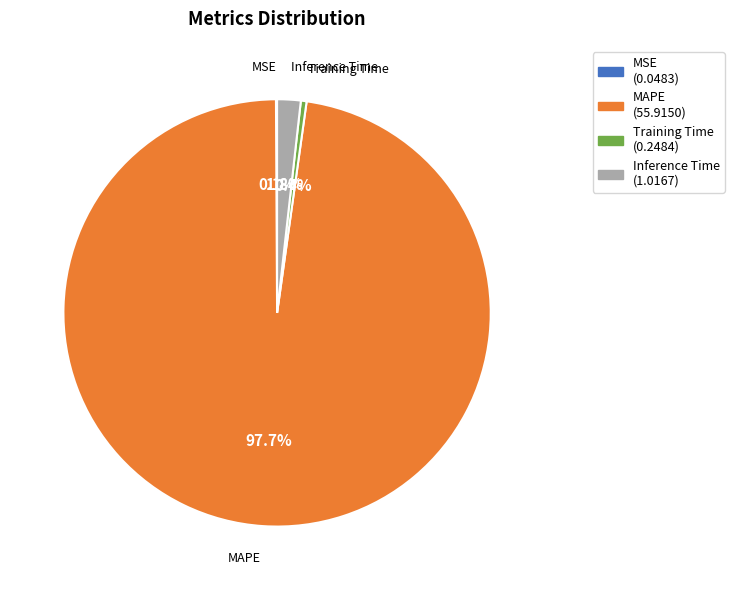

True or false: Inference Time accounts for 9% of the total.

False